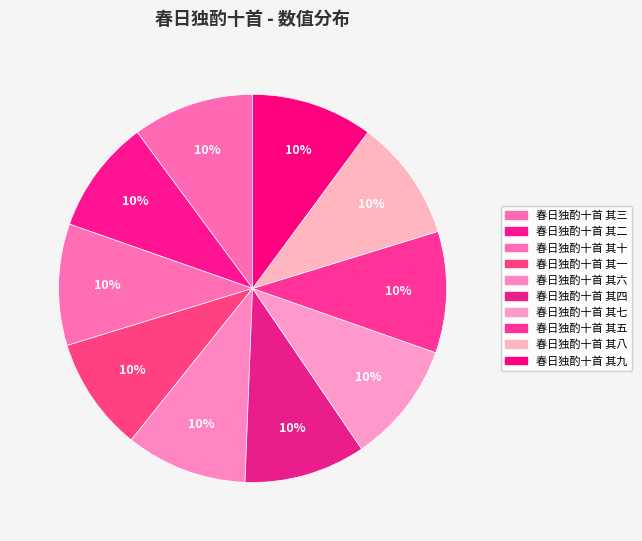

The 春日独酌十首 其二 slice represents 10% of the pie. True or false?

True